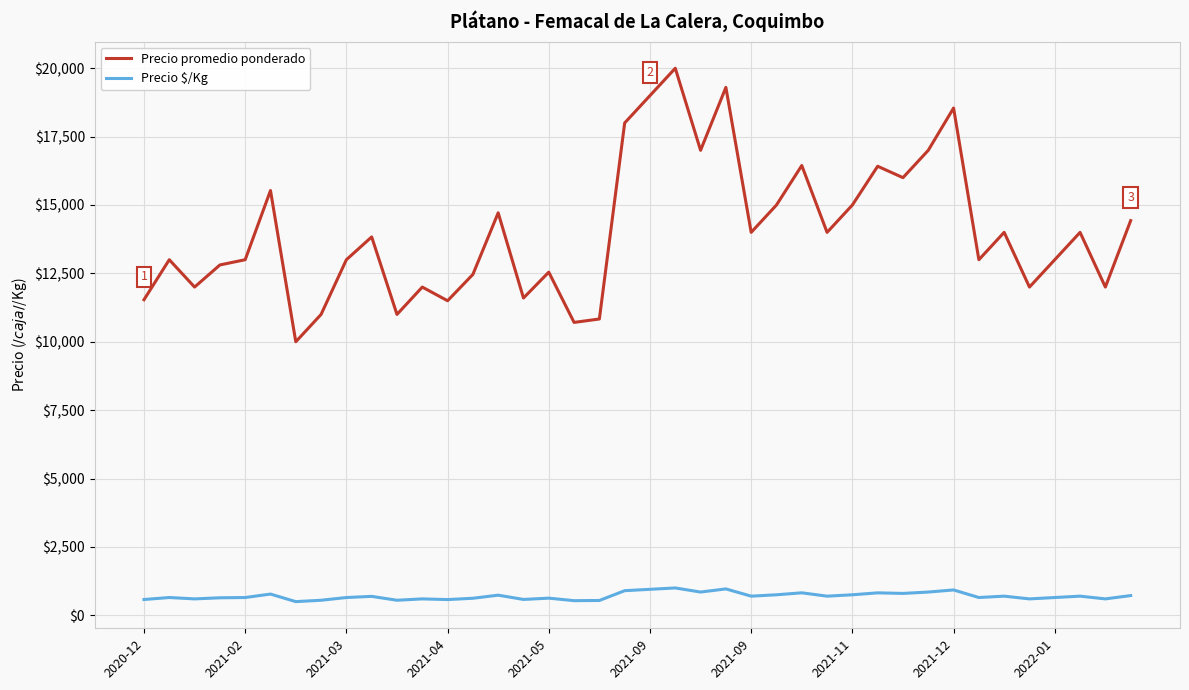

What is the difference between the second highest and second lowest values in the Precio promedio ponderado series?

8592